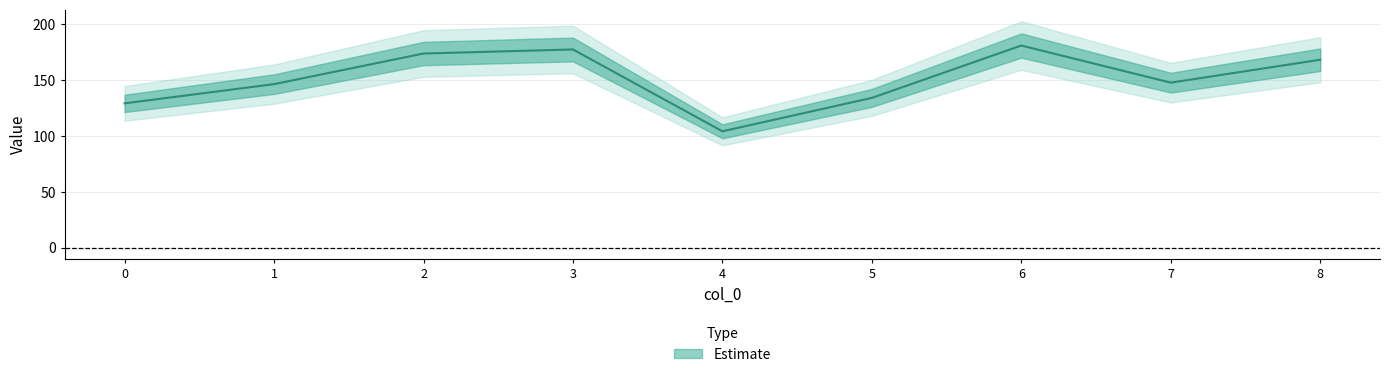

How many values are below 147?

4